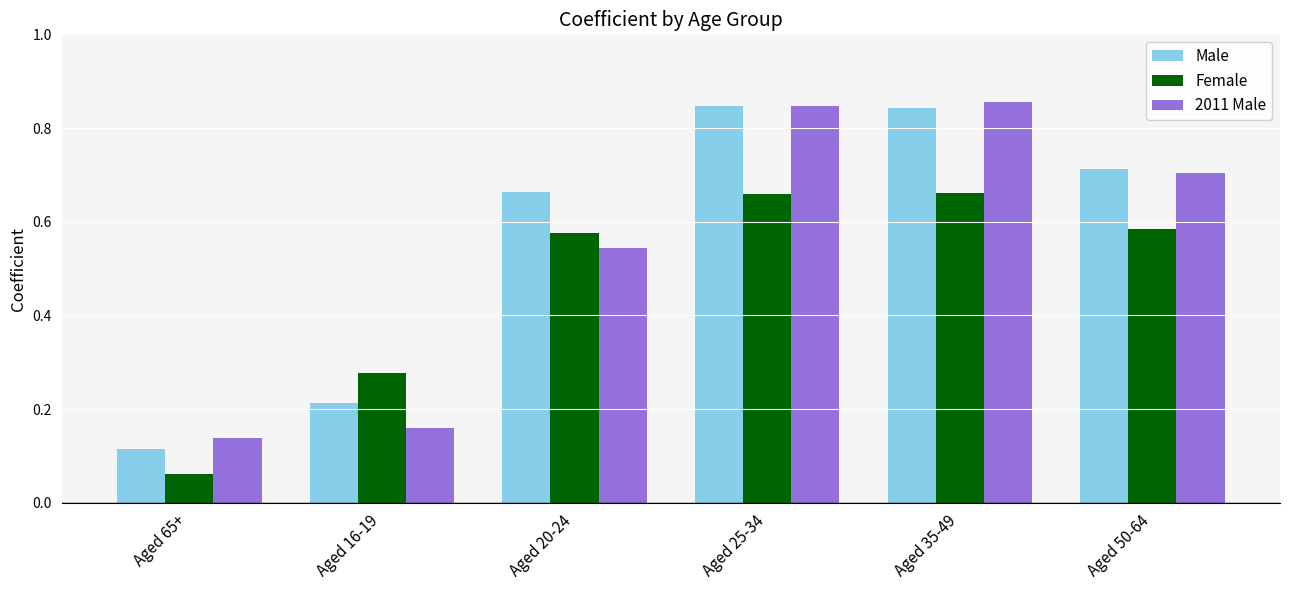

What is the difference between the maximum and second lowest values in the Female series?

0.4